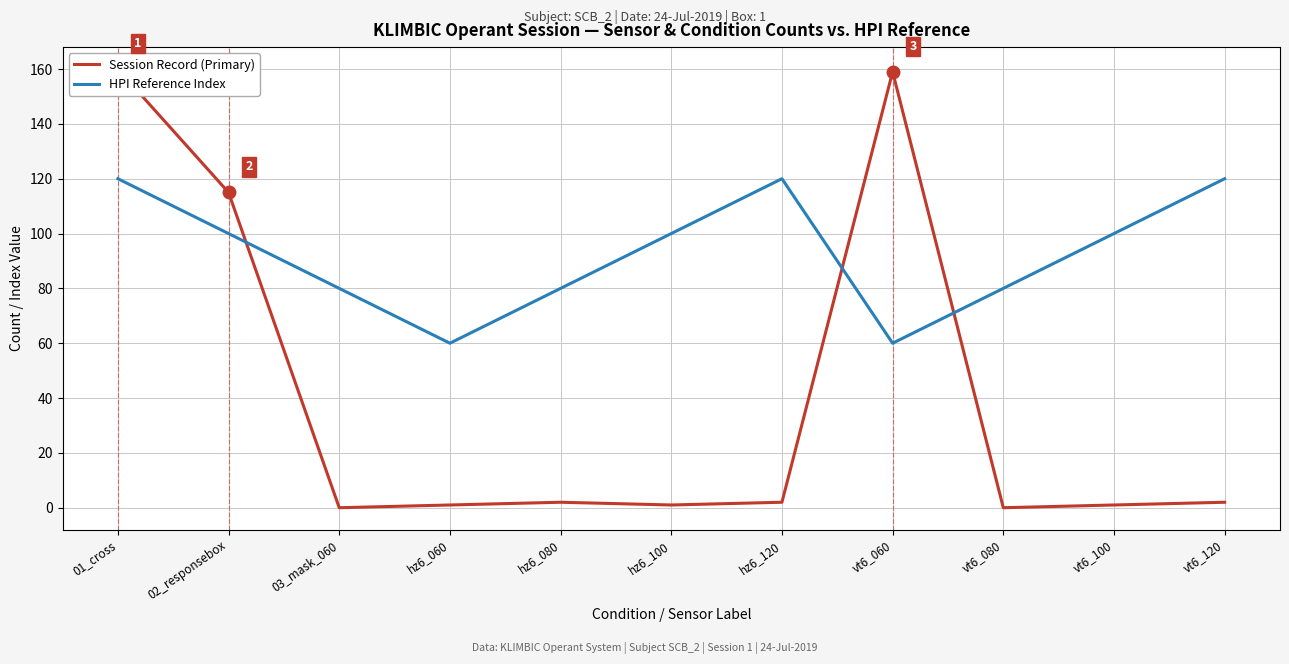

What is the difference between the second highest and minimum values in the Session Record (Primary) series?

159